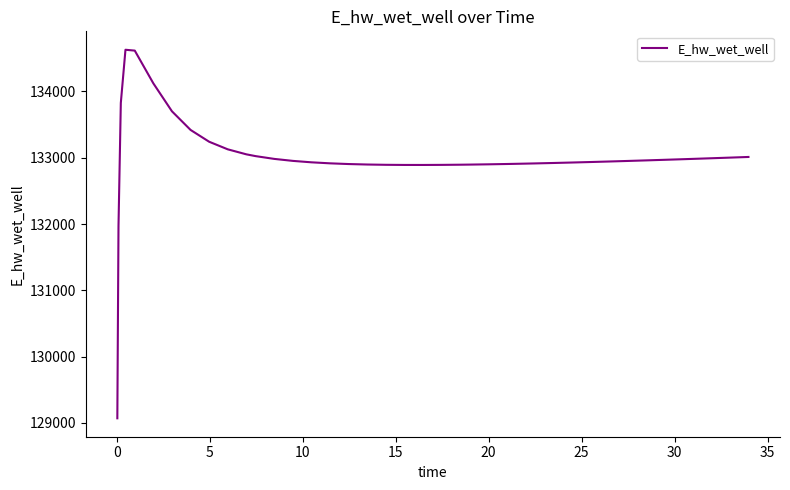

How many lines are shown in the chart?

1